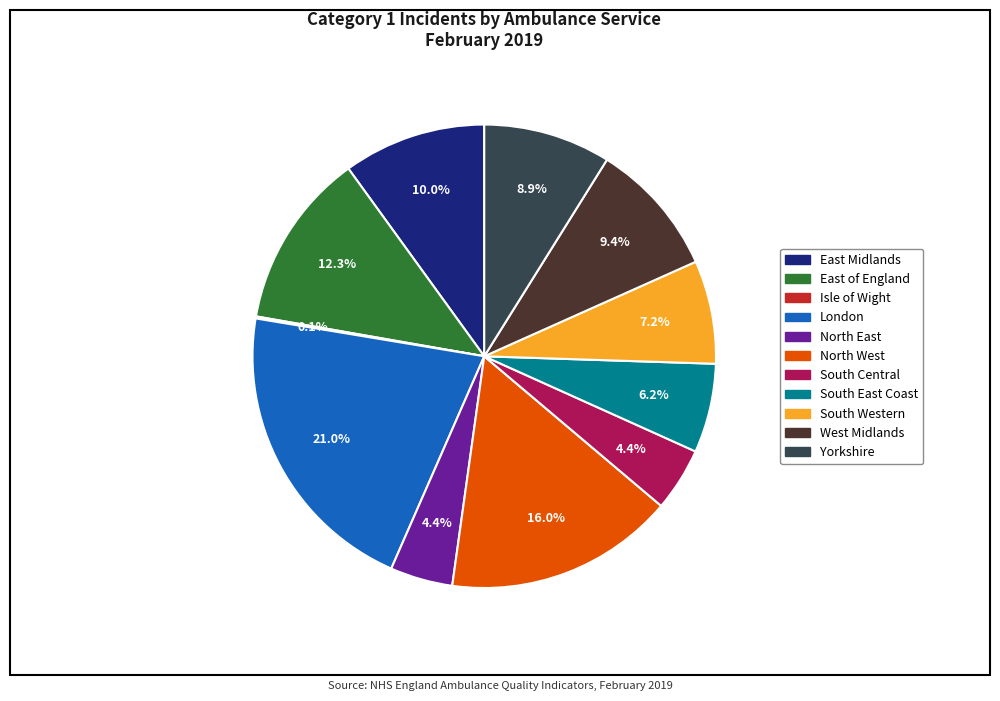

To the nearest percent, what percentage of the pie is East of England?

12%